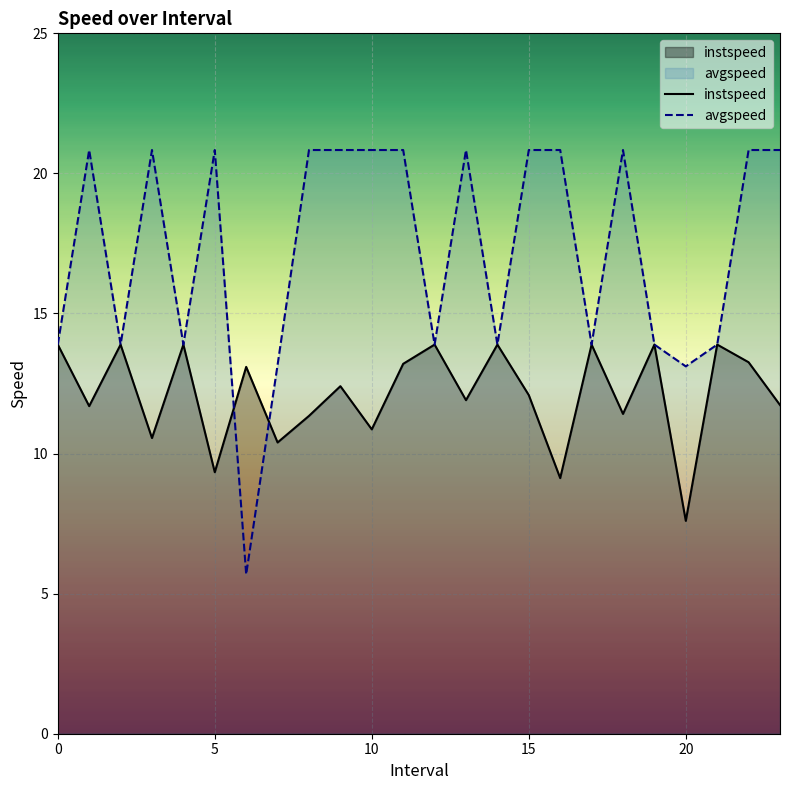

In avgspeed, how many points are lower than both neighbors (excluding endpoints)?

7